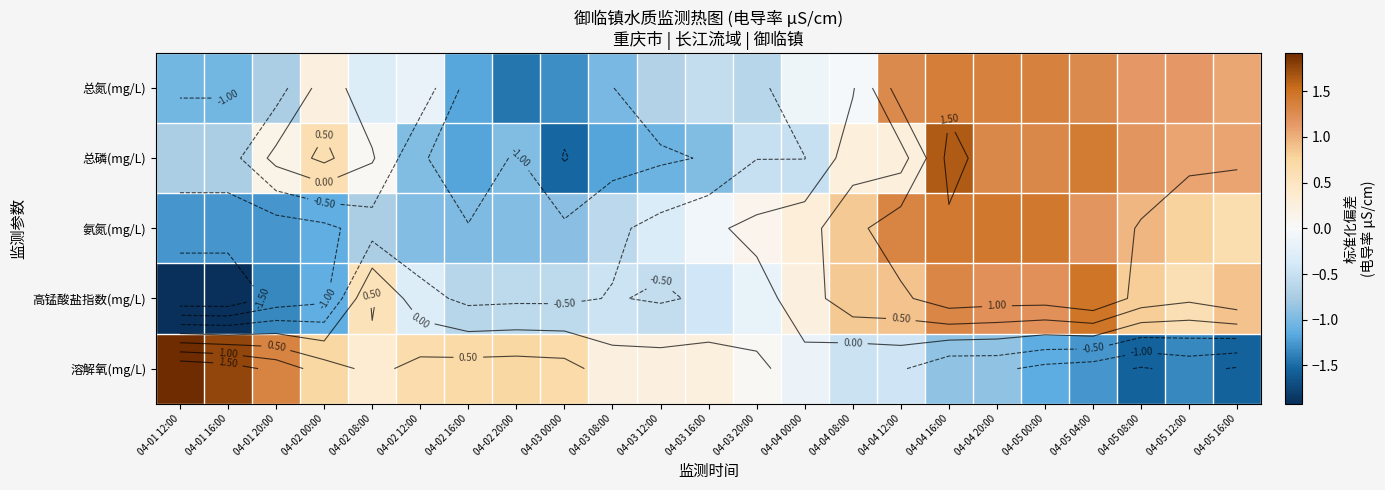

At how many categories does at least one series exceed 0?

23